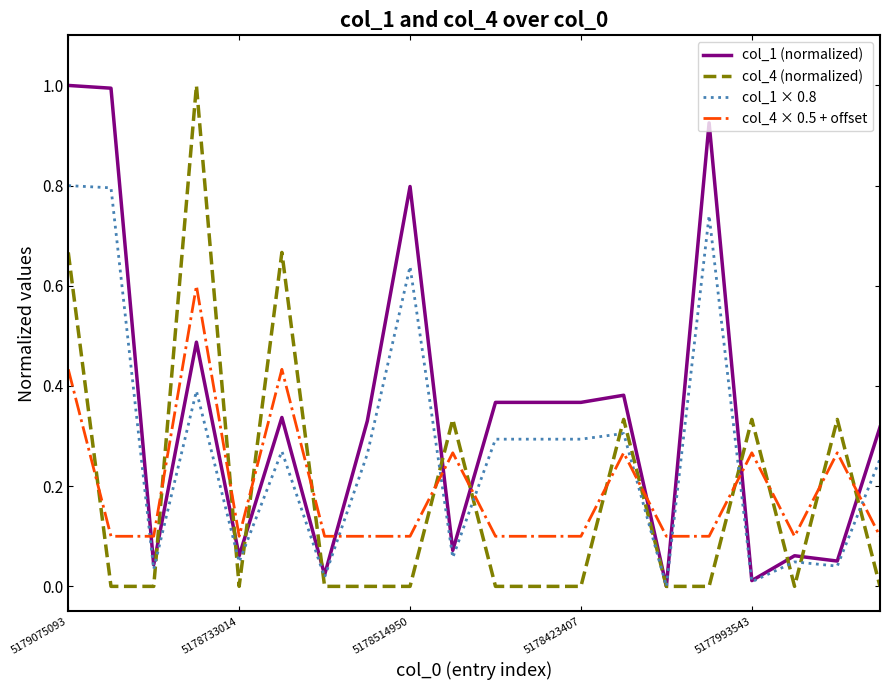

What is the highest value of the col_1 × 0.8 series?

0.8